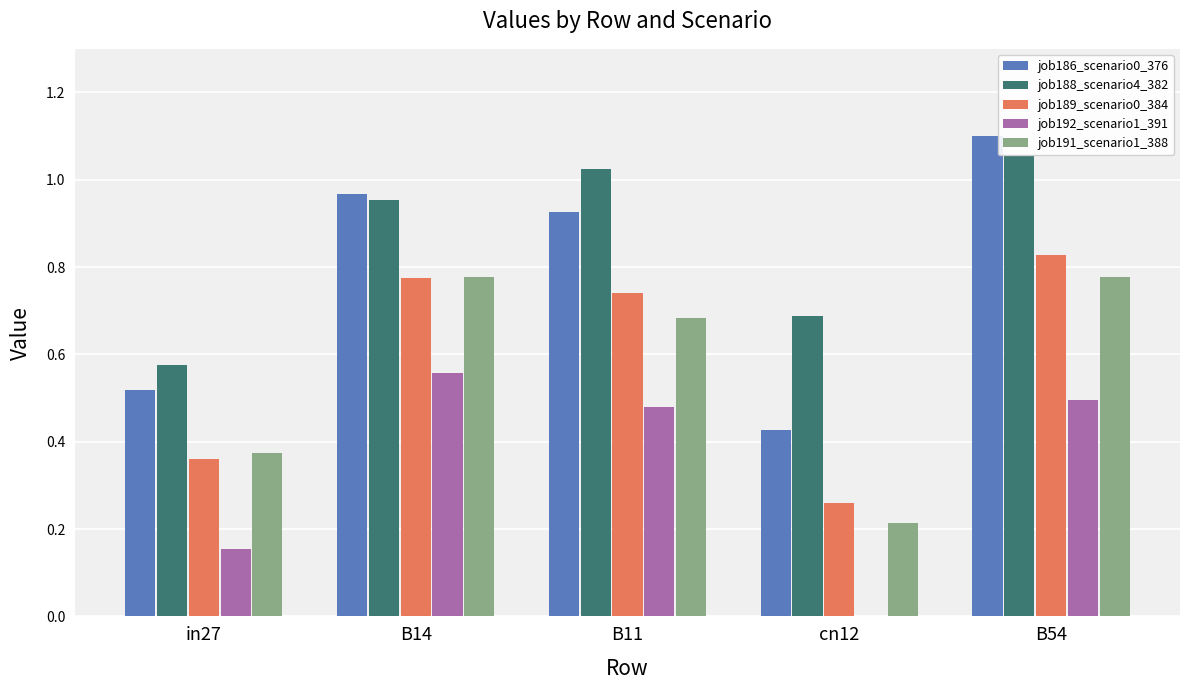

True or false: job191_scenario1_388 has a value of 0.5 at in27.

False